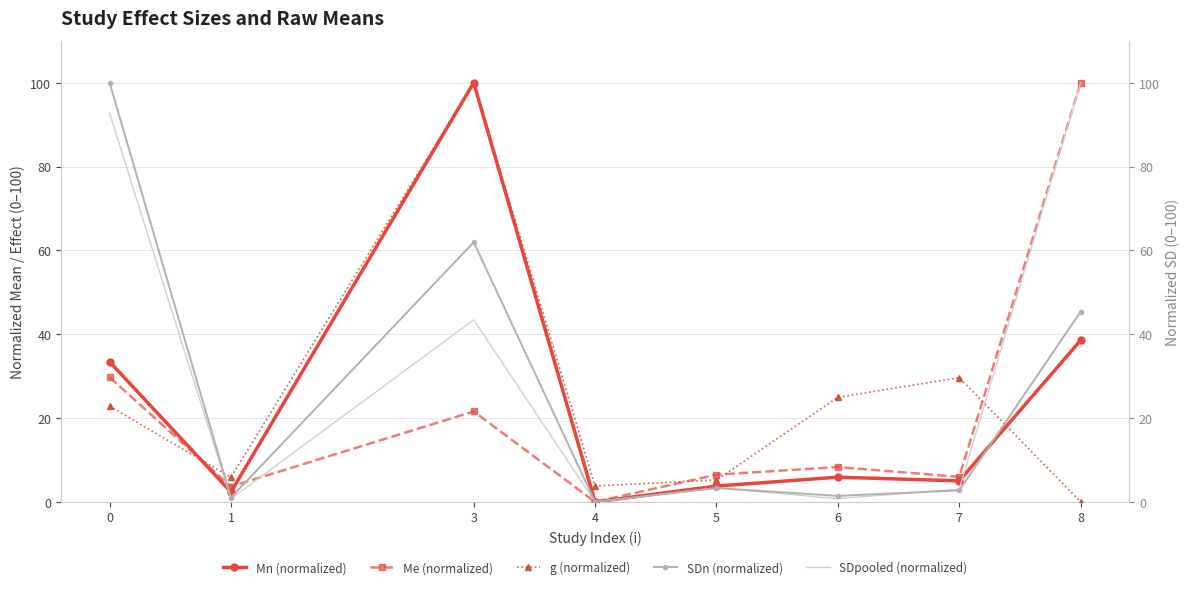

Where do Mn (normalized) and SDpooled (normalized) first cross each other?

0 and 1